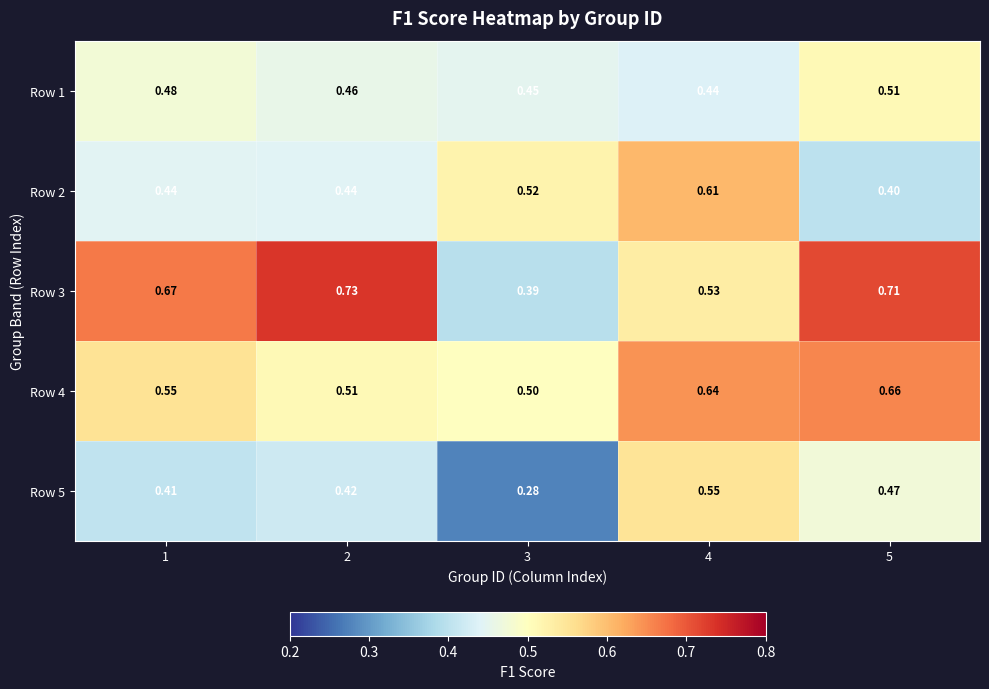

Which has a higher value, 2 or 4?

2